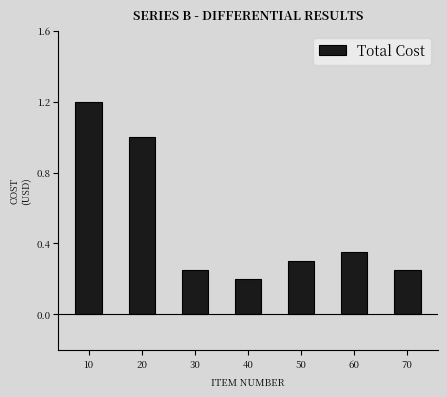

Which label corresponds to the largest value in the chart?

10